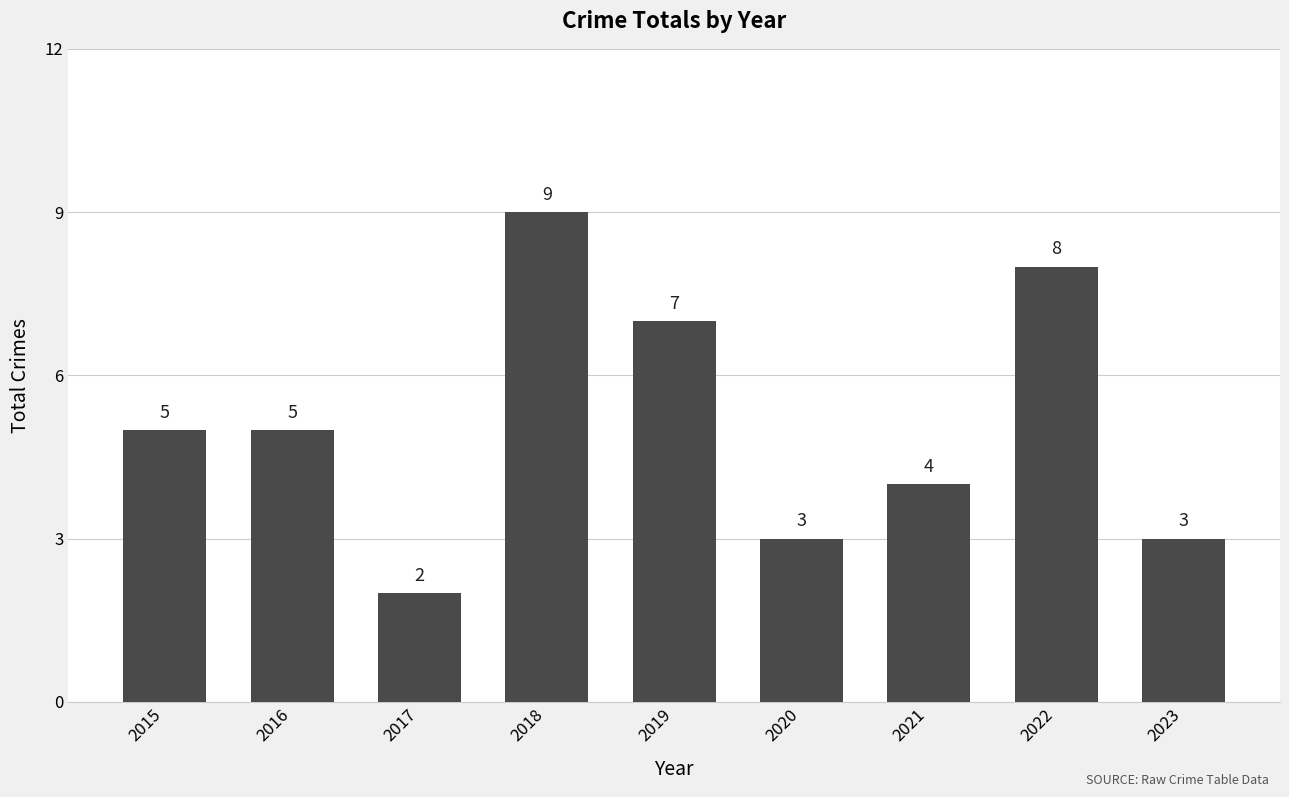

What is the change in value from 2015 to 2017?

-3